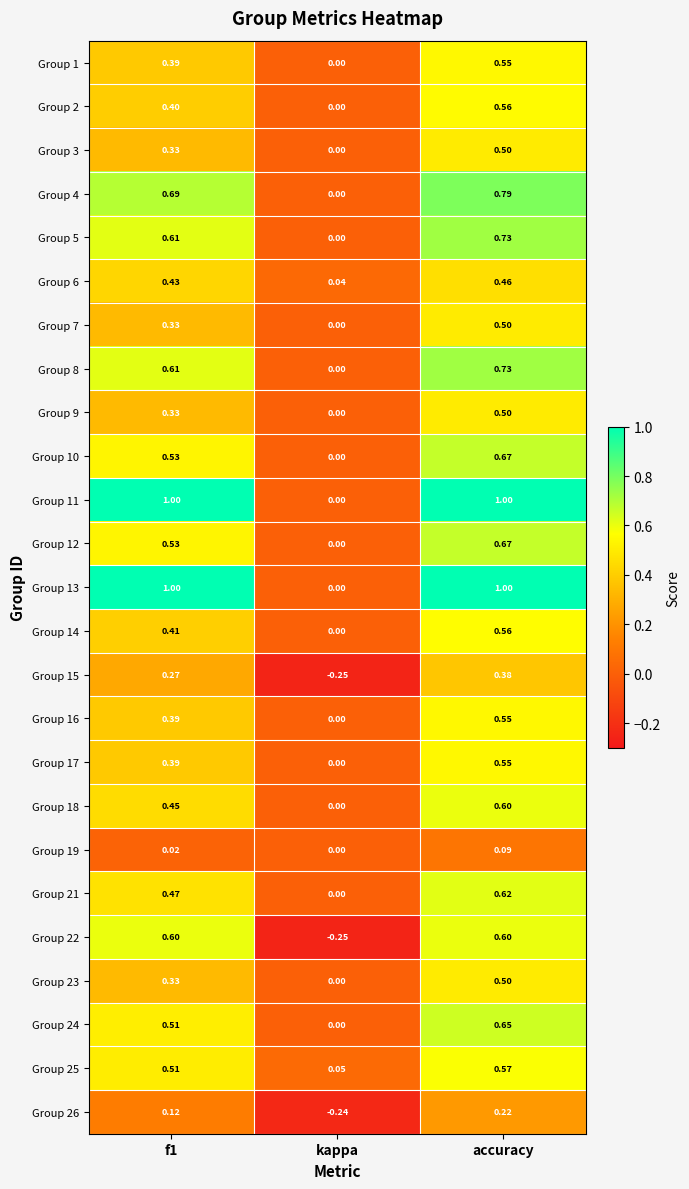

Where is Group 19 nearest to the value 0?

kappa